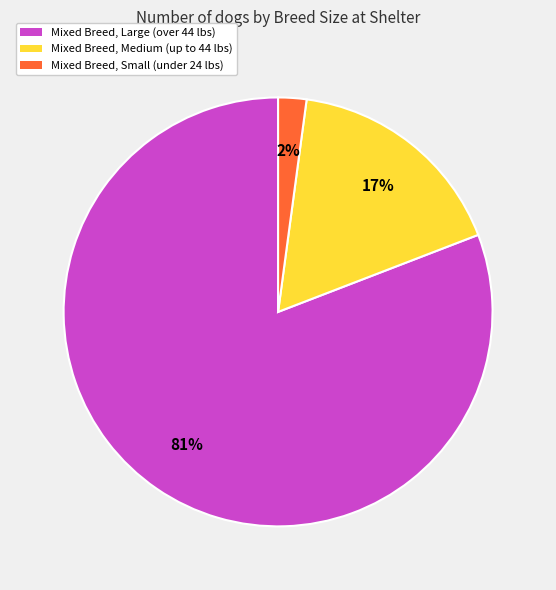

Is there any slice that represents more than half of the pie?

Yes